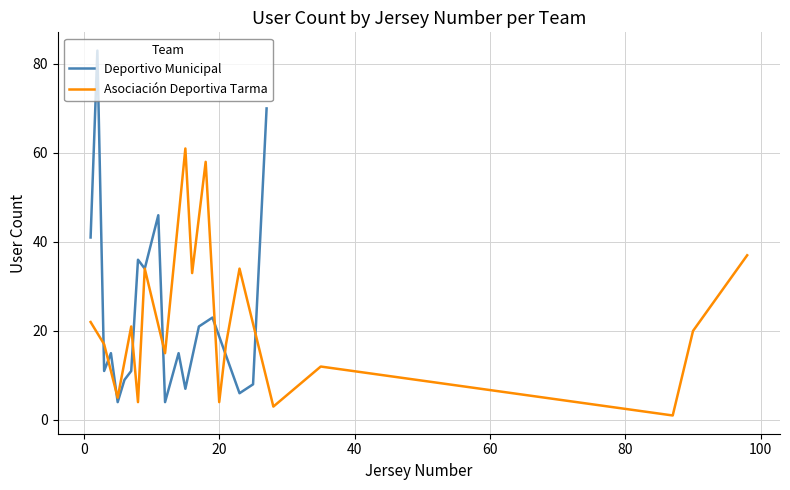

True or false: Deportivo Municipal and Asociación Deportiva Tarma intersect in this chart.

True